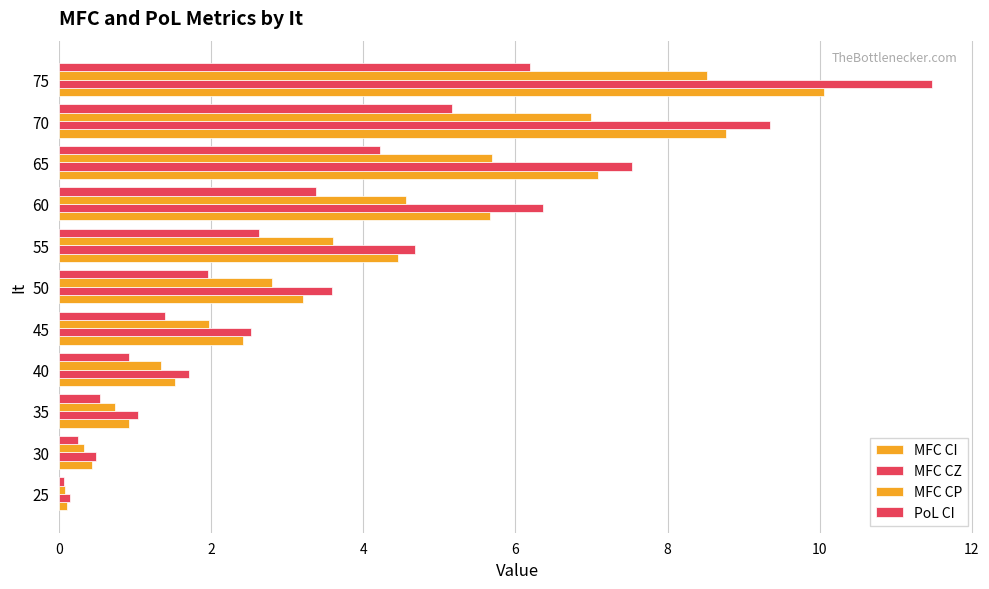

Which series has the largest total across all categories?

MFC CZ